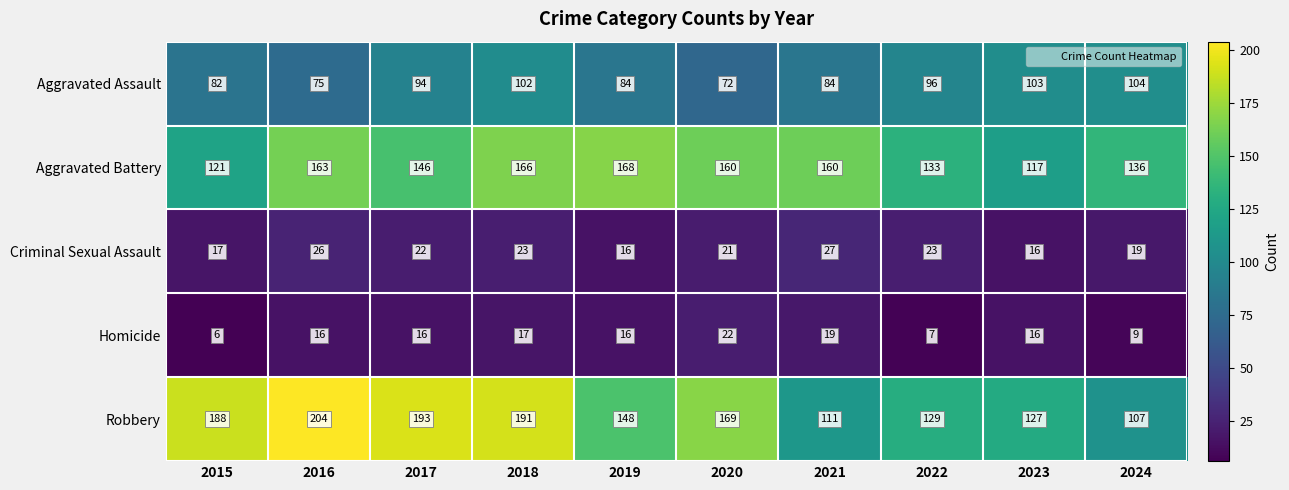

What is the total value across all series at 2017?

471